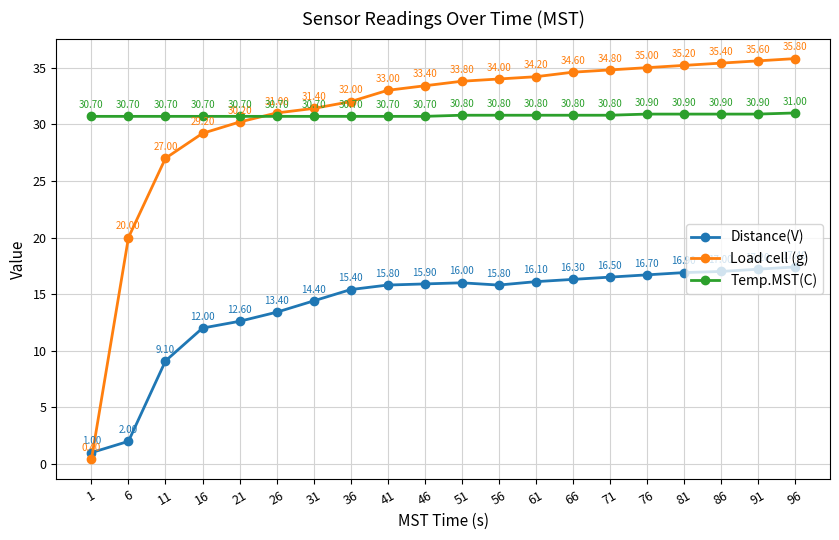

True or false: Temp.MST(C) and Distance(V) cross at least once.

False